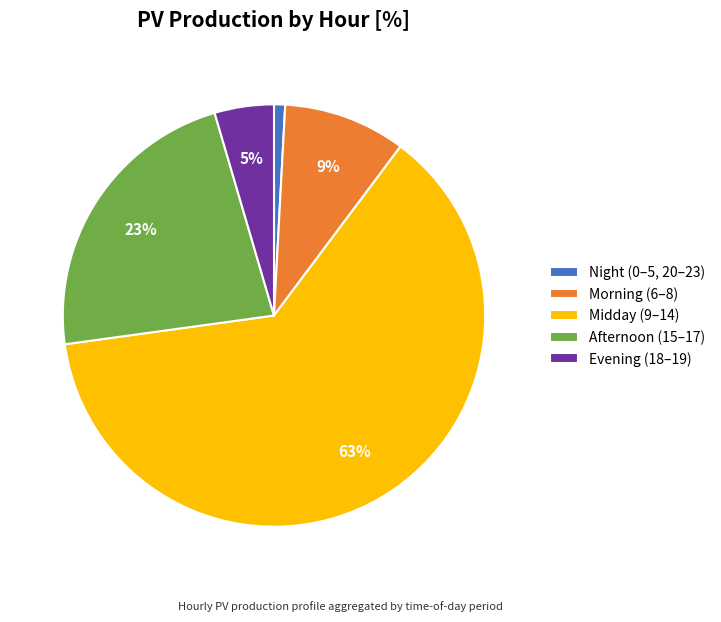

Does any single category account for the majority?

Yes